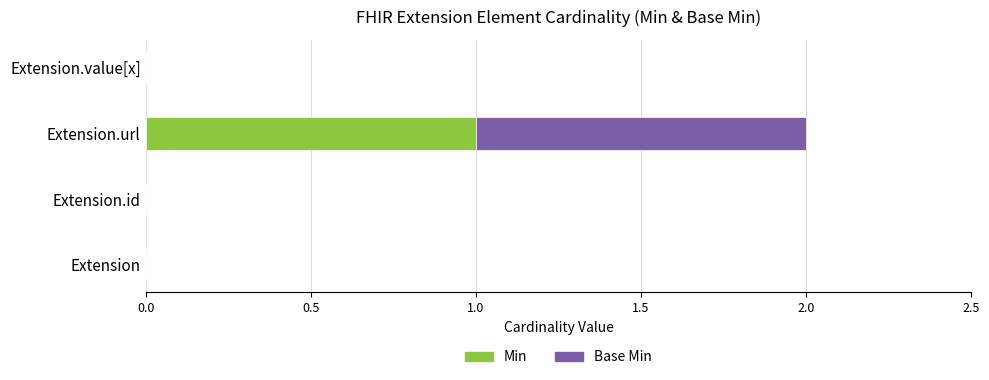

The value of Min at Extension.value[x] is 0. True or false?

True